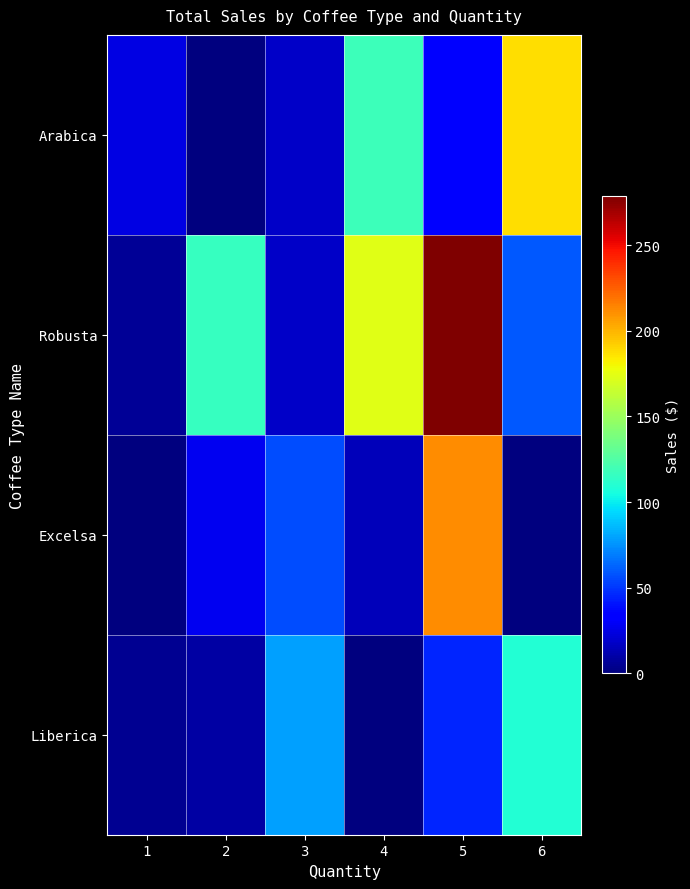

What is the greatest value displayed?

278.6